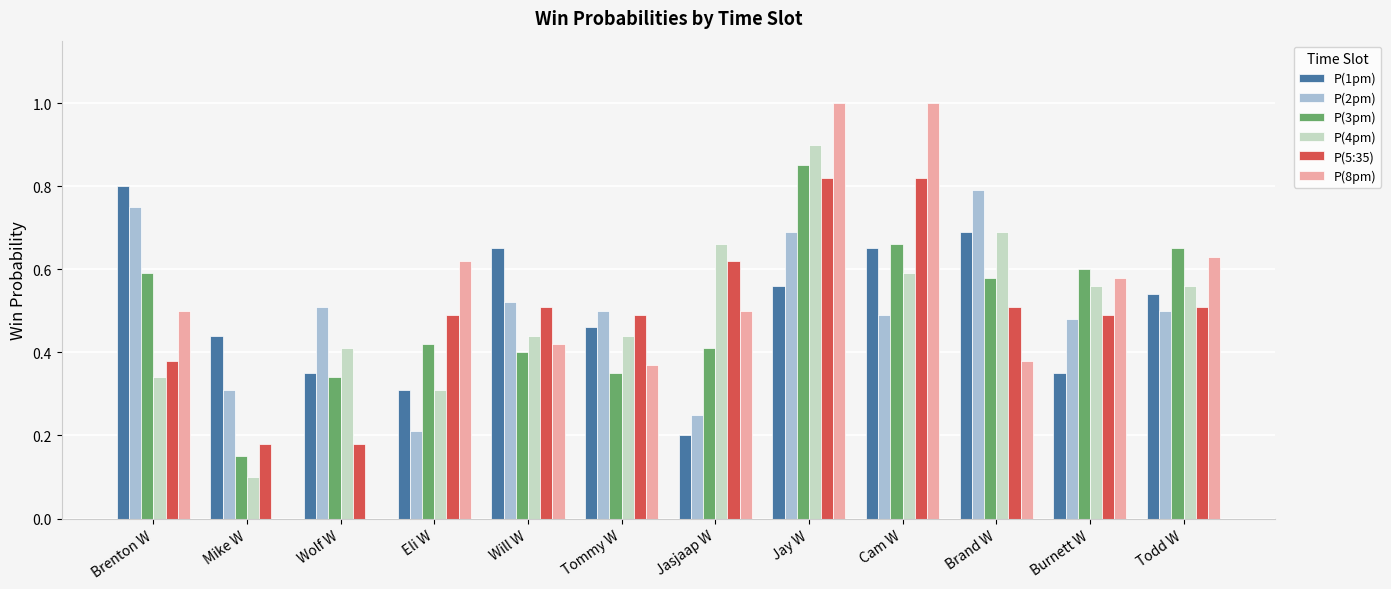

Between Mike W and Will W, which series saw the biggest shift?

P(8pm)